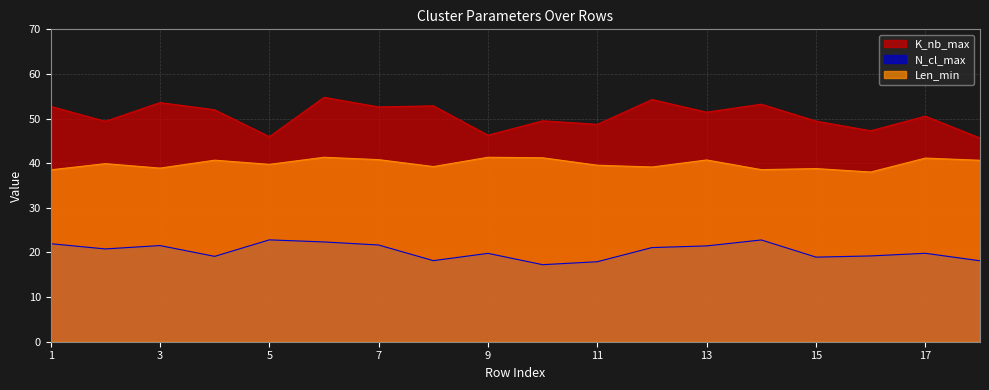

How many lines are shown in the chart?

3